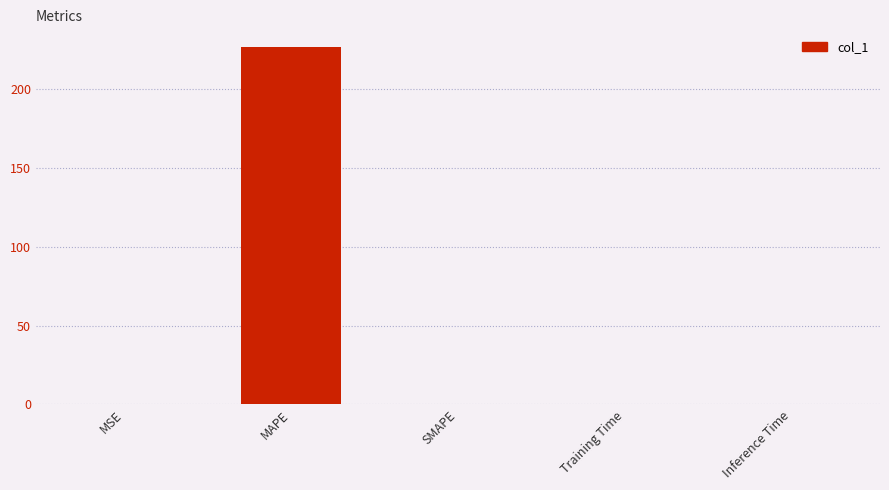

Which has a higher value, MSE or MAPE?

MAPE